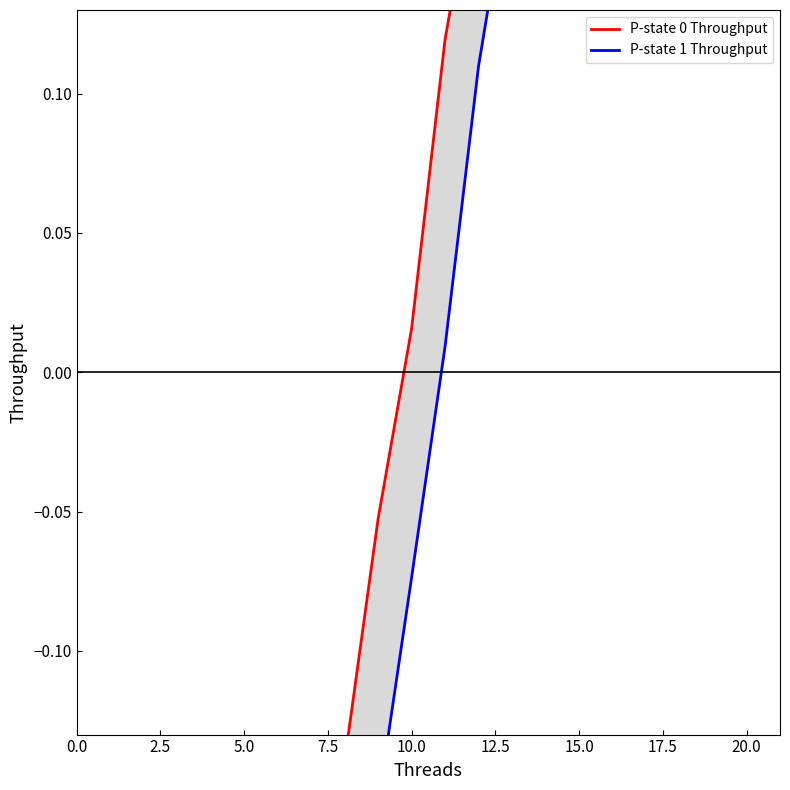

How many lines are shown in the chart?

2